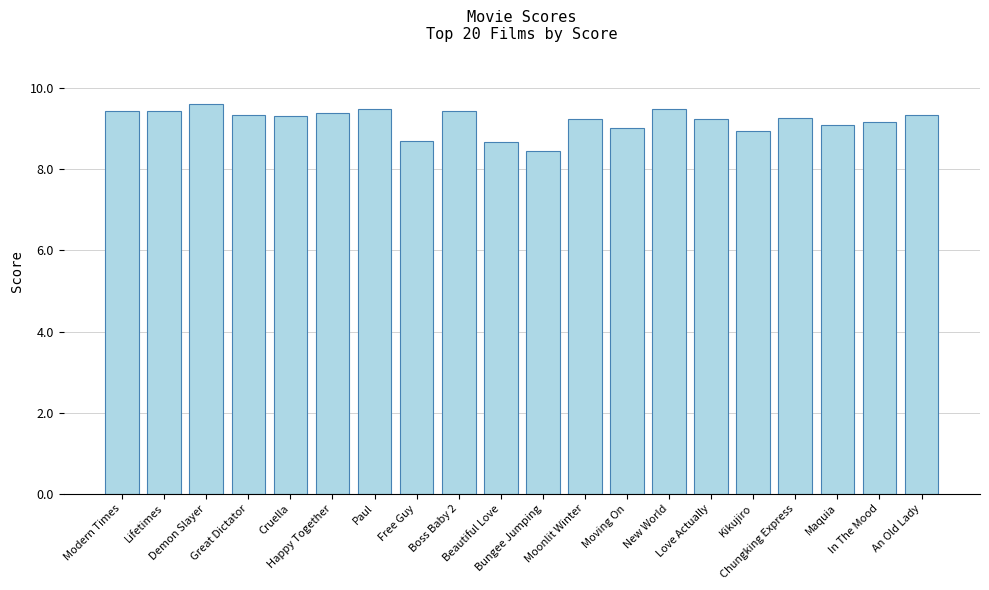

The chart shows a value of 3.9 at Maquia. True or false?

False